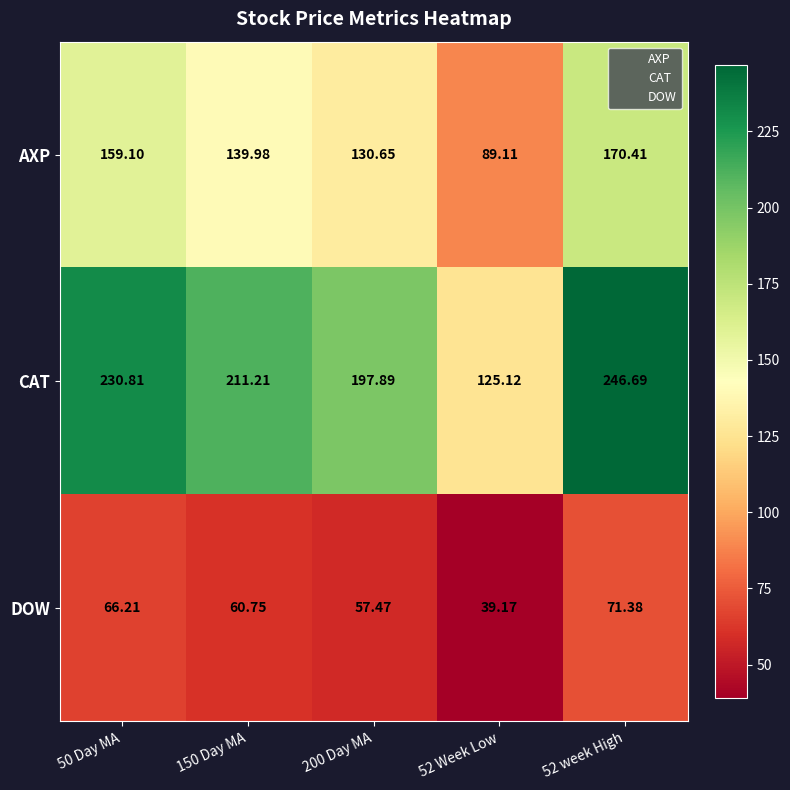

What is the spread (max minus min) of values at 50 Day MA?

164.6